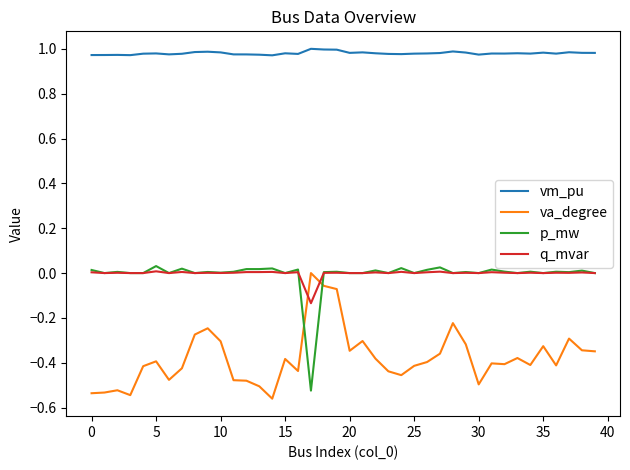

Count the va_degree values in the range 0 to 1.

1